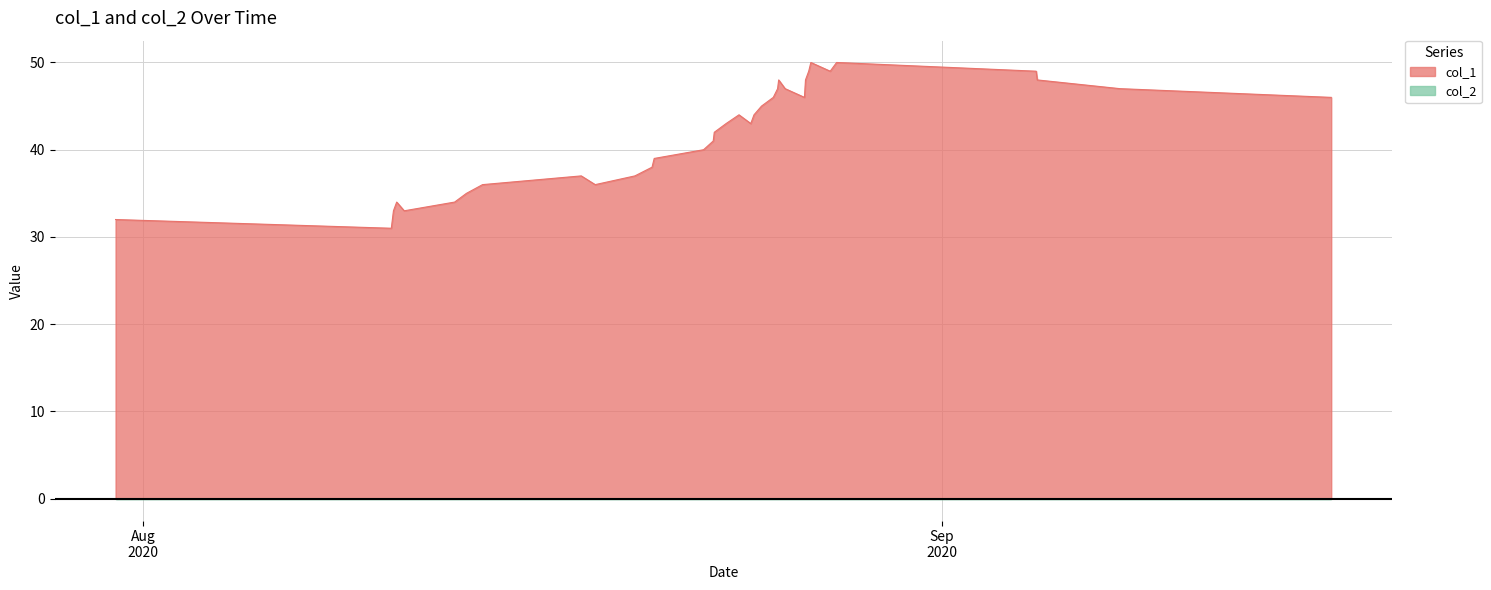

Which series has the largest total across all categories?

col_1